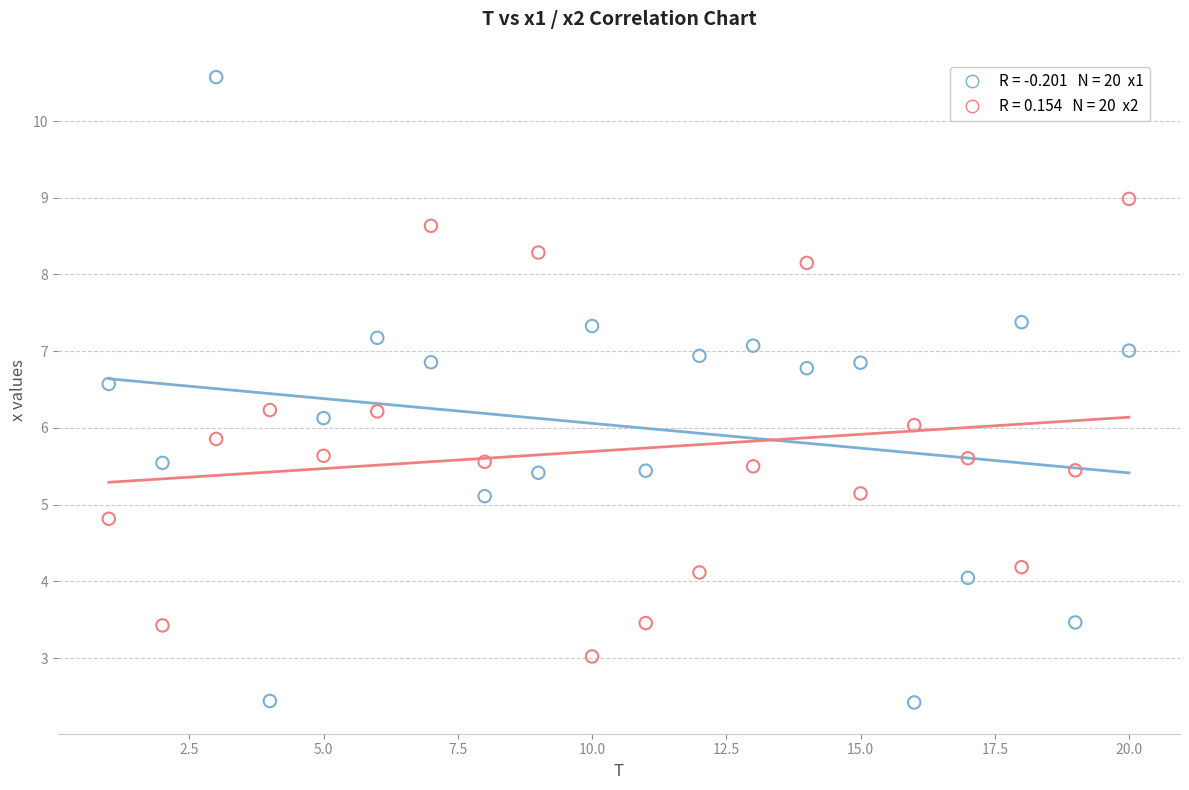

Across all data points, what is the range of X values (max minus min)?

19.0